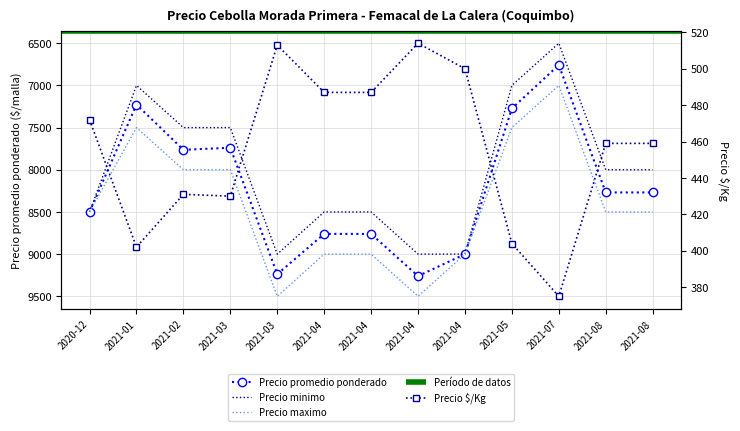

What is the value of the Precio promedio ponderado point at the 8th from the left?

9260